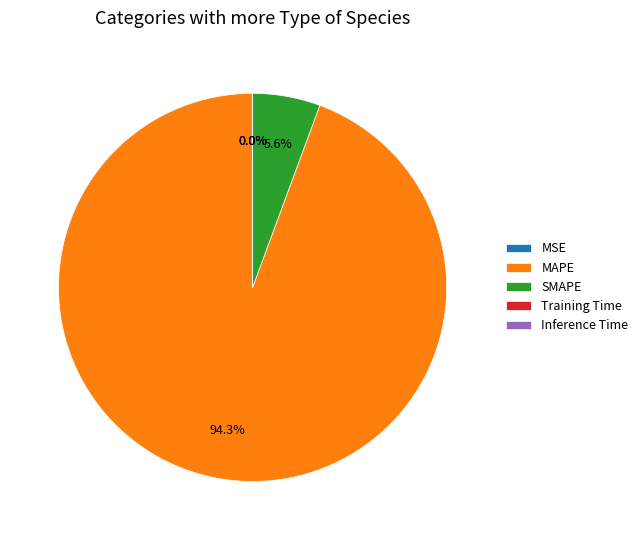

How much of the chart is everything except SMAPE?

94.4%